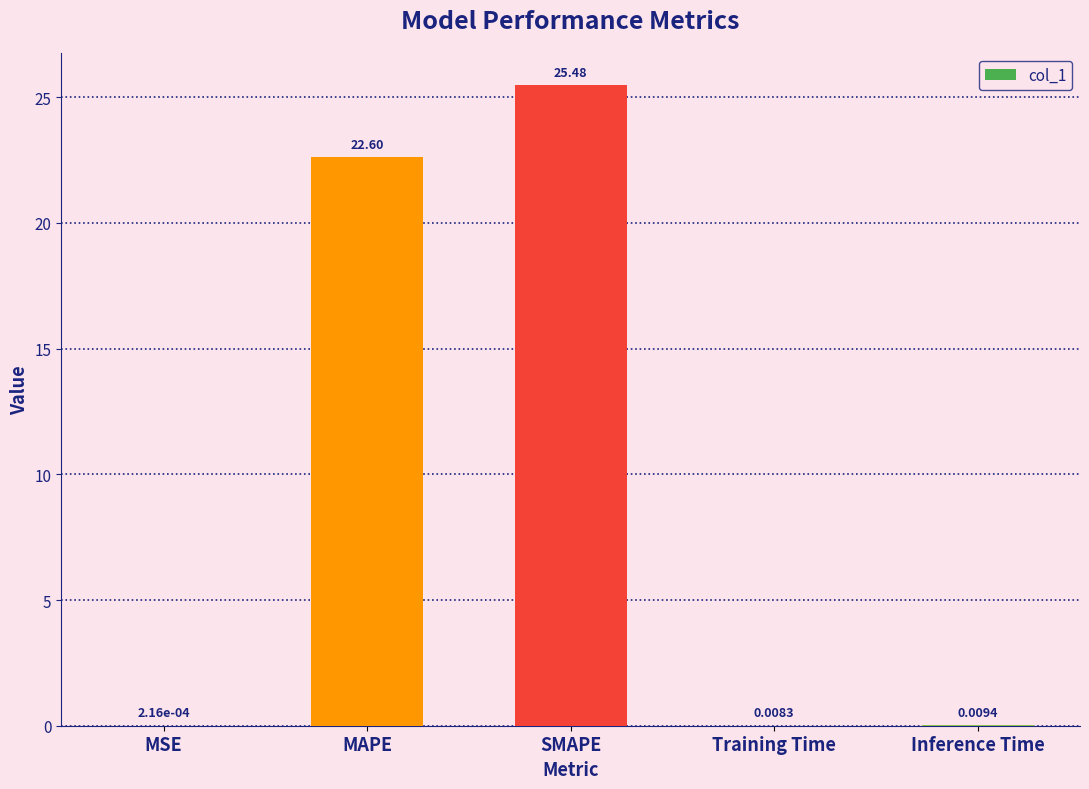

At which category does the chart reach its peak across all series?

SMAPE